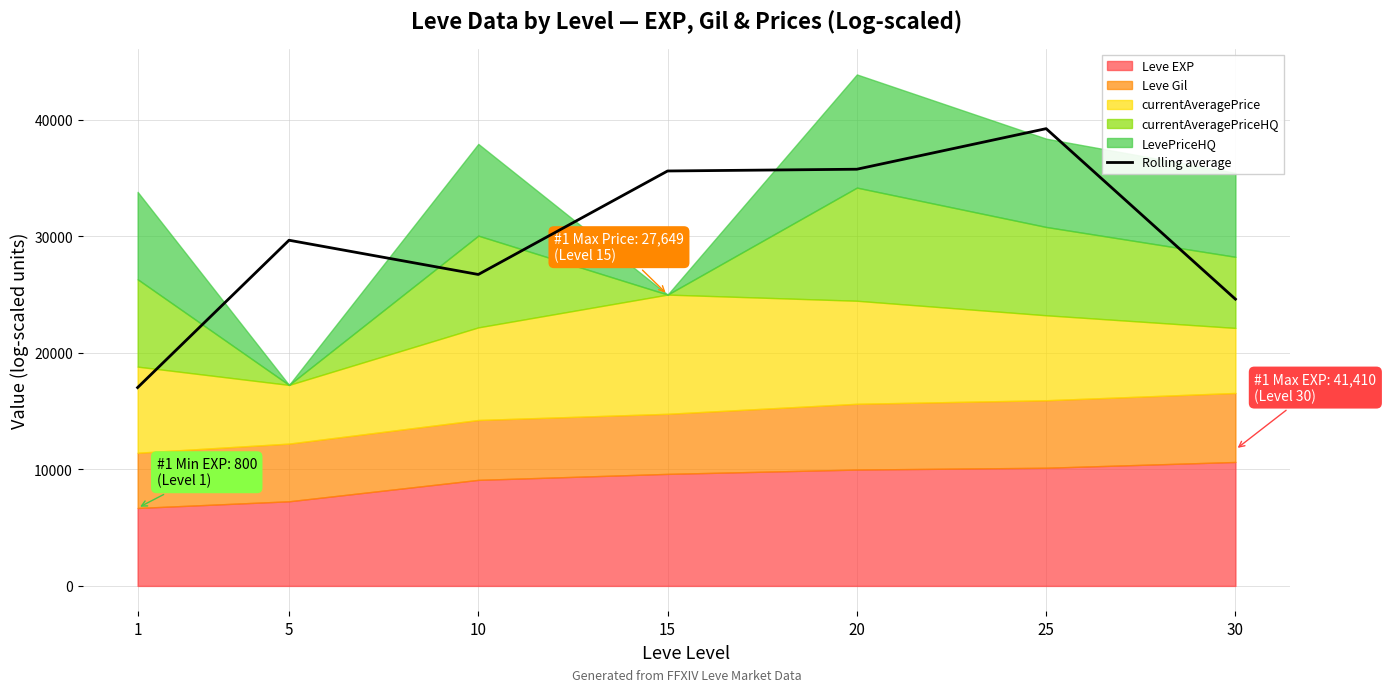

Rank the categories by value from highest to lowest.

25, 20, 15, 5, 10, 30, 1